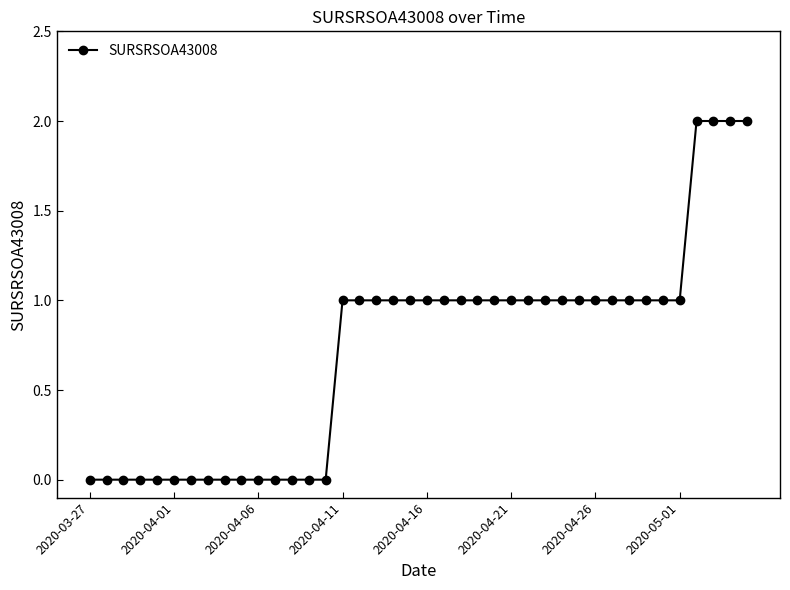

Reading right to left, transcribe all the data shown in this chart.

2	2	2	2	1	1	1	1	1	1	1	1	1	1	1	1	1	1	1	1	1	1	1	1	1	0	0	0	0	0	0	0	0	0	0	0	0	0	0	0